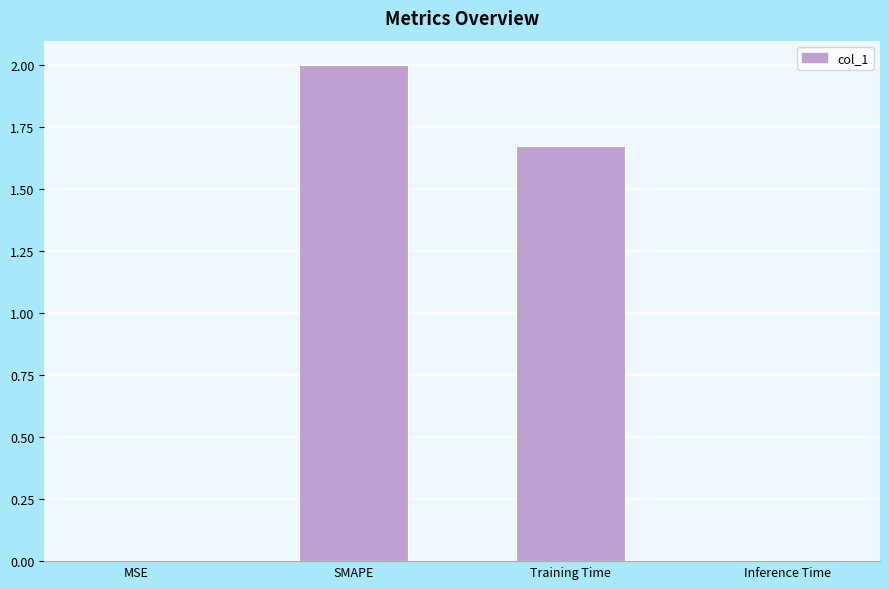

Between SMAPE and Training Time, which is larger?

SMAPE